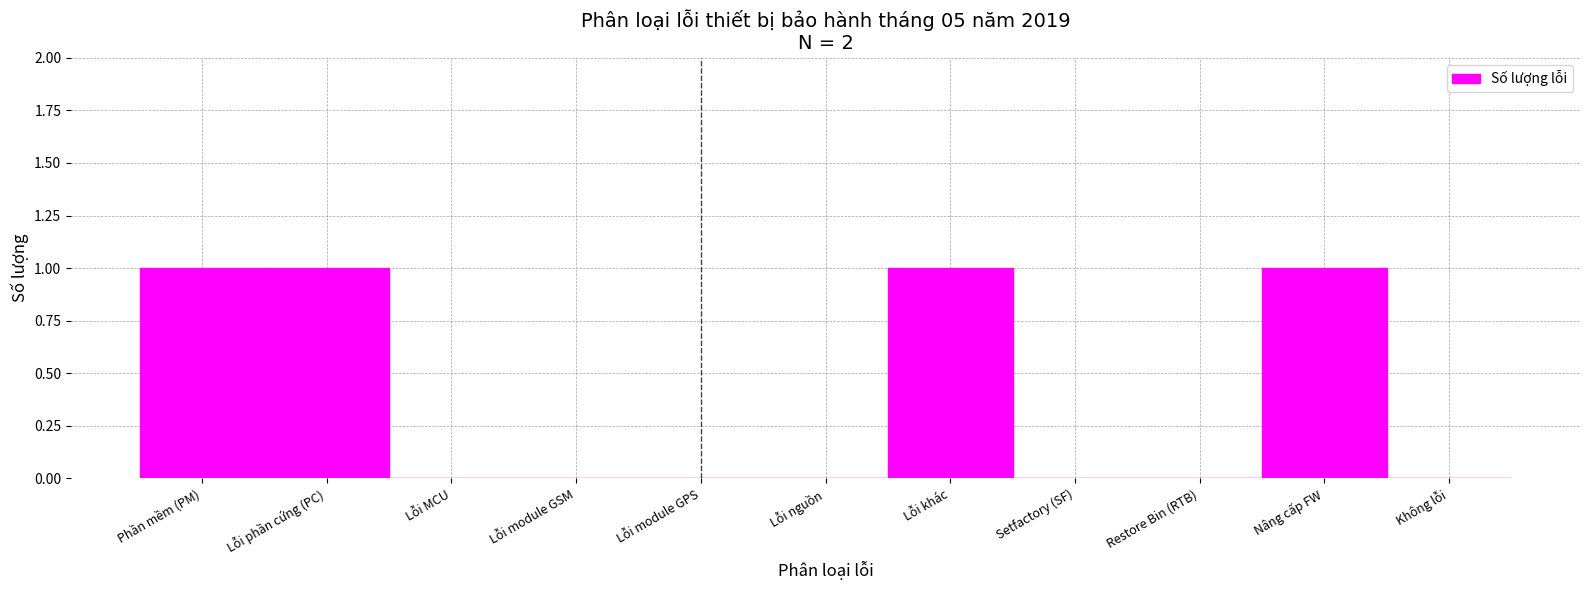

Reading left to right, what are all the values shown in this chart?

Phần mềm (PM)=1	Lỗi phần cứng (PC)=1	Lỗi MCU=0	Lỗi module GSM=0	Lỗi module GPS=0	Lỗi nguồn=0	Lỗi khác=1	Setfactory (SF)=0	Restore Bin (RTB)=0	Nâng cấp FW=1	Không lỗi=0